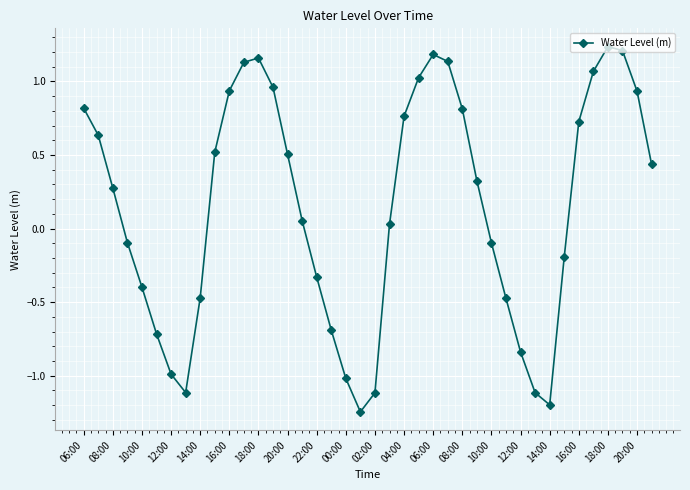

How many points are higher than both their immediate neighbors (excluding endpoints)?

3